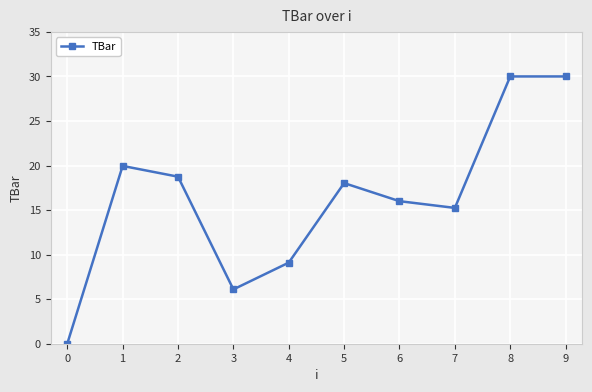

Where does the data first go above 18?

1